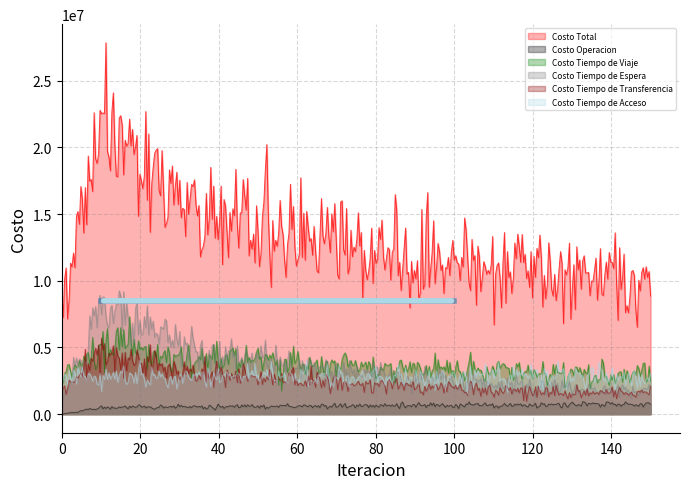

Which category has the highest value in the Costo Tiempo de Transferencia series?

10